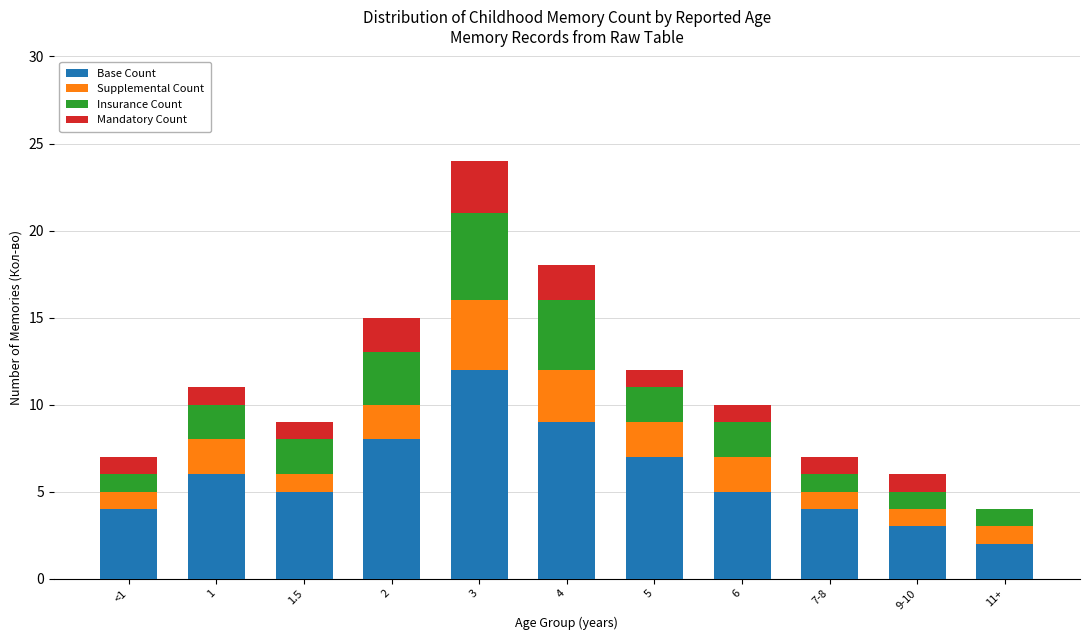

Which category has the highest value in the Base Count series?

3